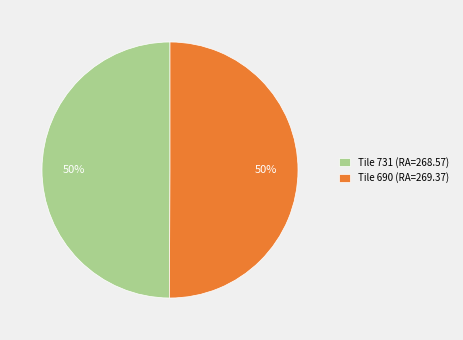

Is the sum of Tile 731 (RA=268.57) and Tile 690 (RA=269.37) greater than half?

Yes